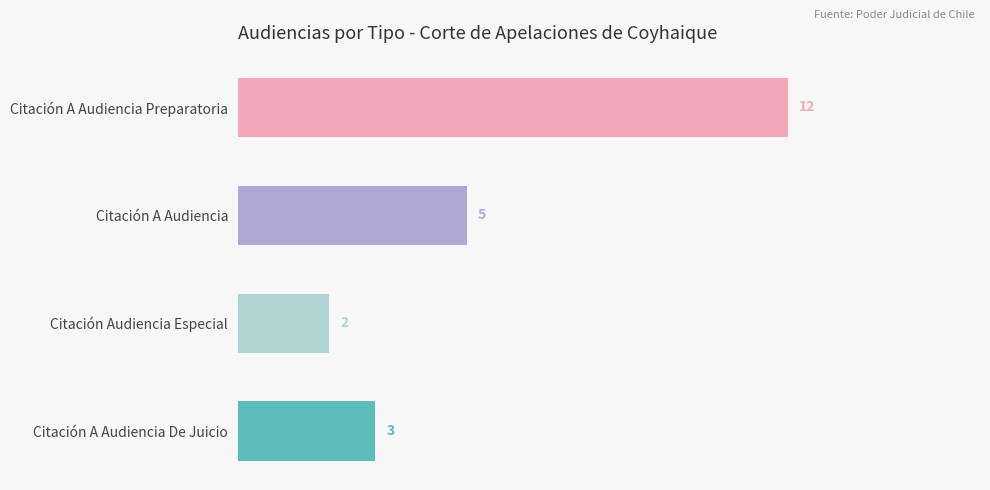

What is the change in value from Citación A Audiencia to Citación Audiencia Especial?

-3